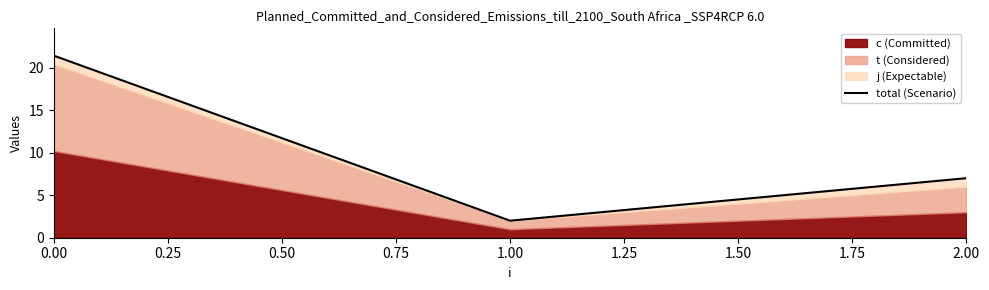

Reading left to right, extract all data points from this chart.

21.4	2.0	7.0